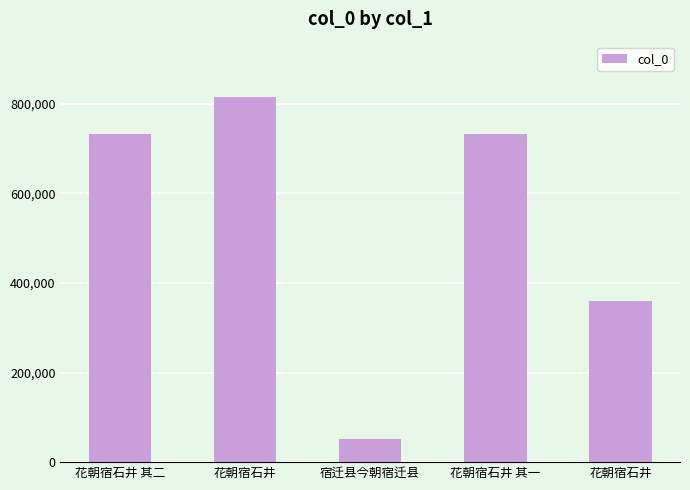

What is the label of the 5th bar from the left?

花朝宿石井